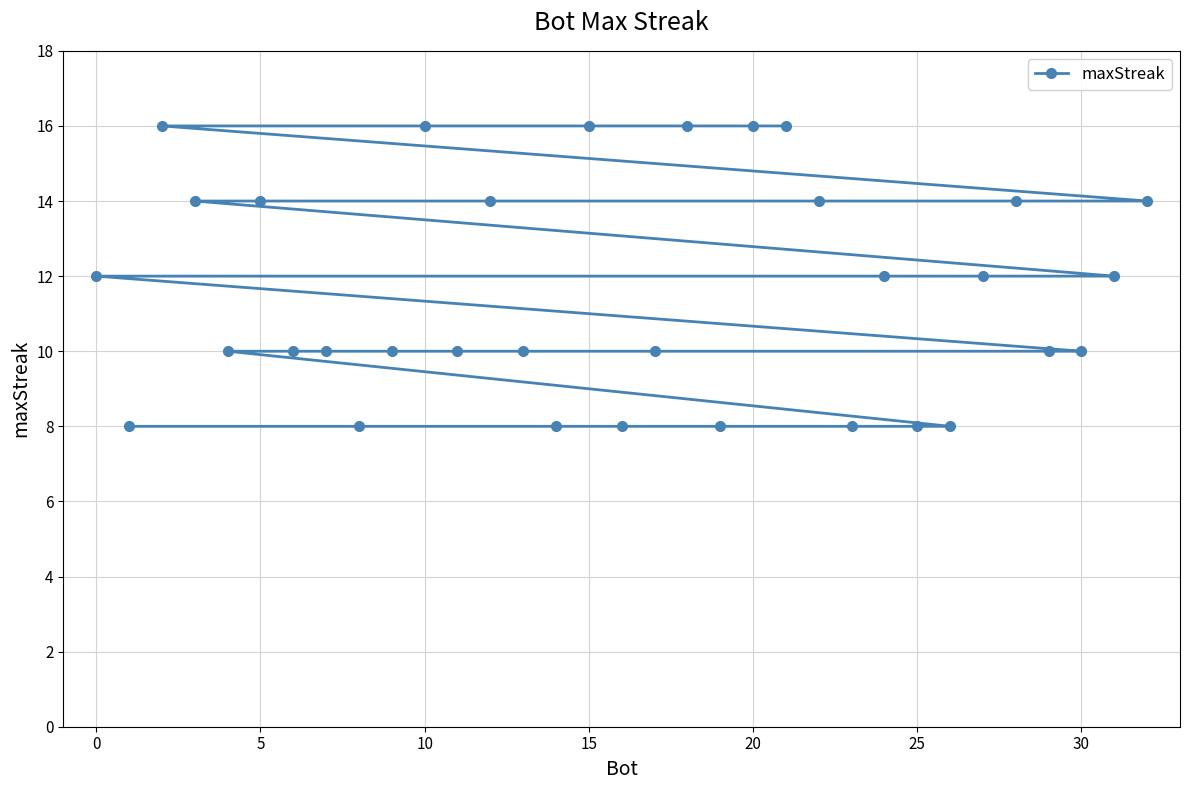

Count the values in the range 10 to 14.

19